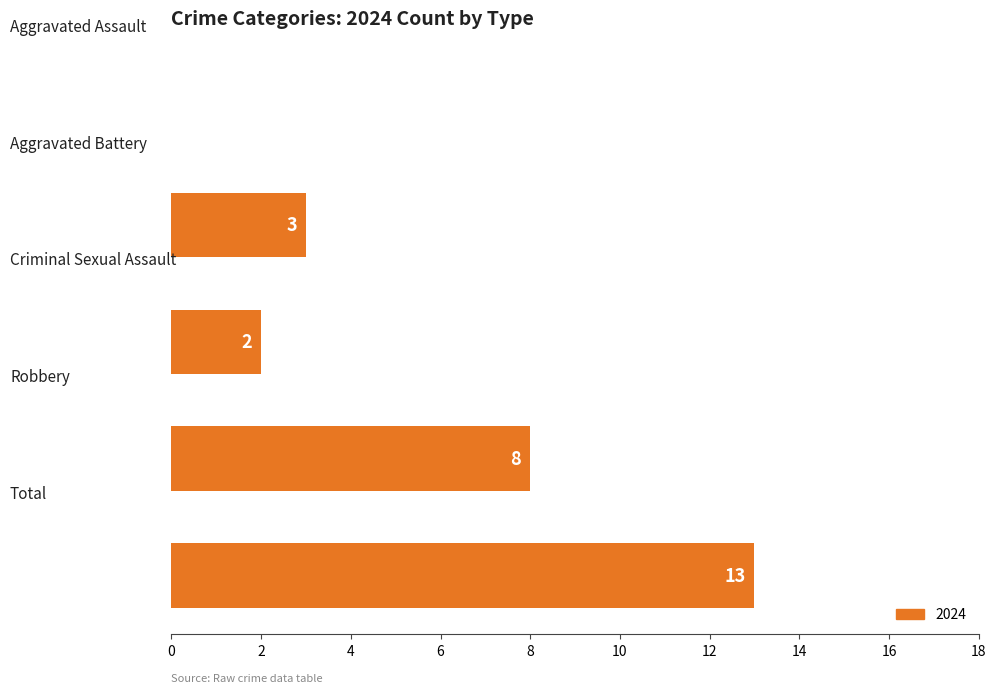

What is the greatest value displayed?

13